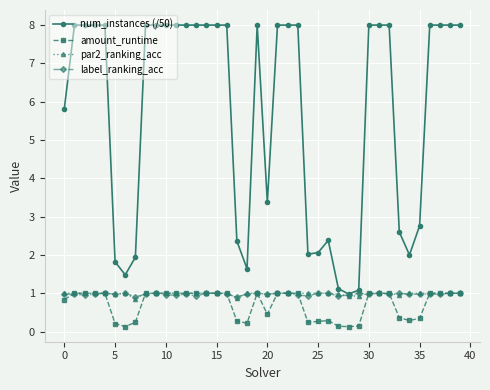

What is the difference between the second highest and second lowest values in the amount_runtime series?

0.9